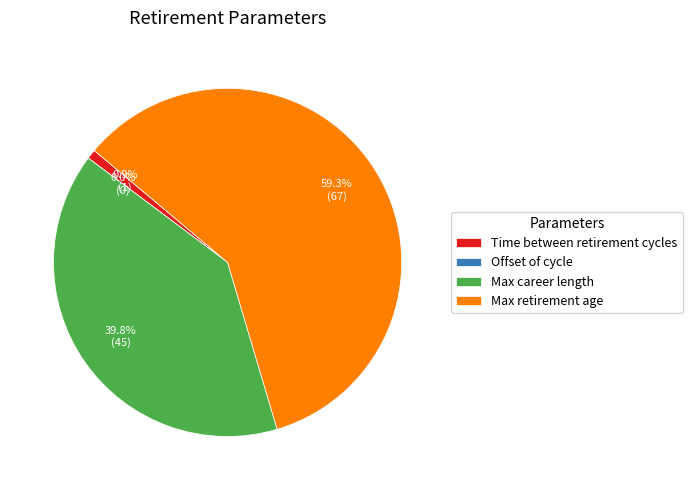

What percentage is the Time between retirement cycles slice, to the nearest percent?

1%